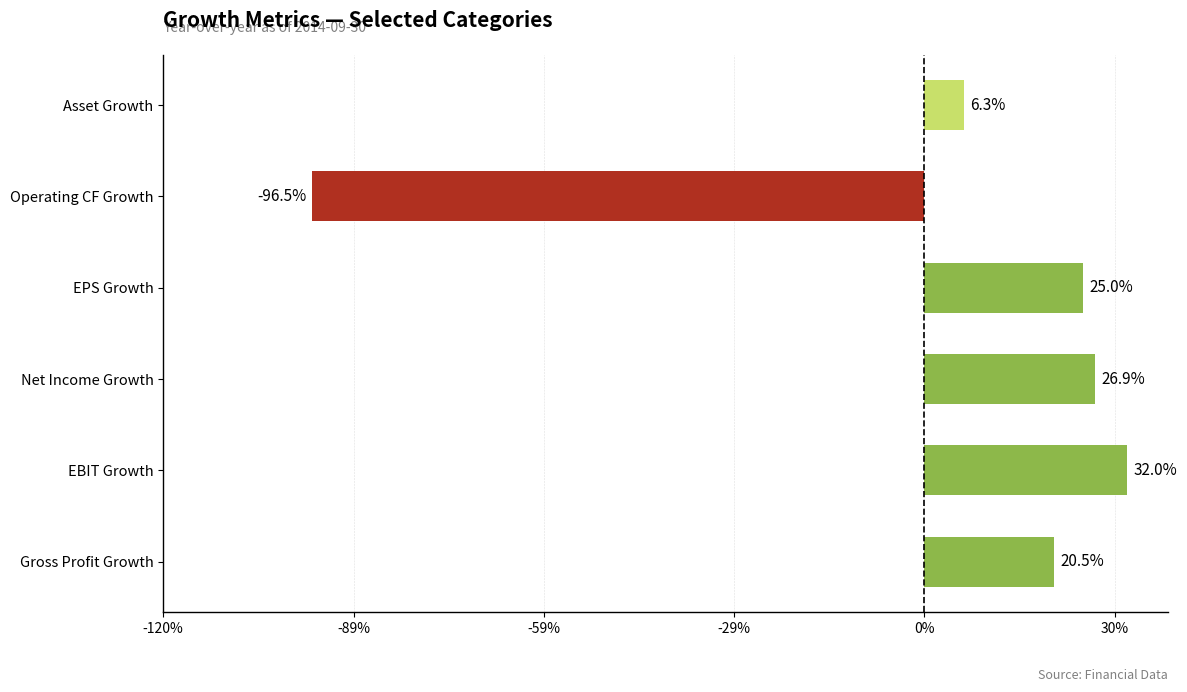

How many negative values are there?

1